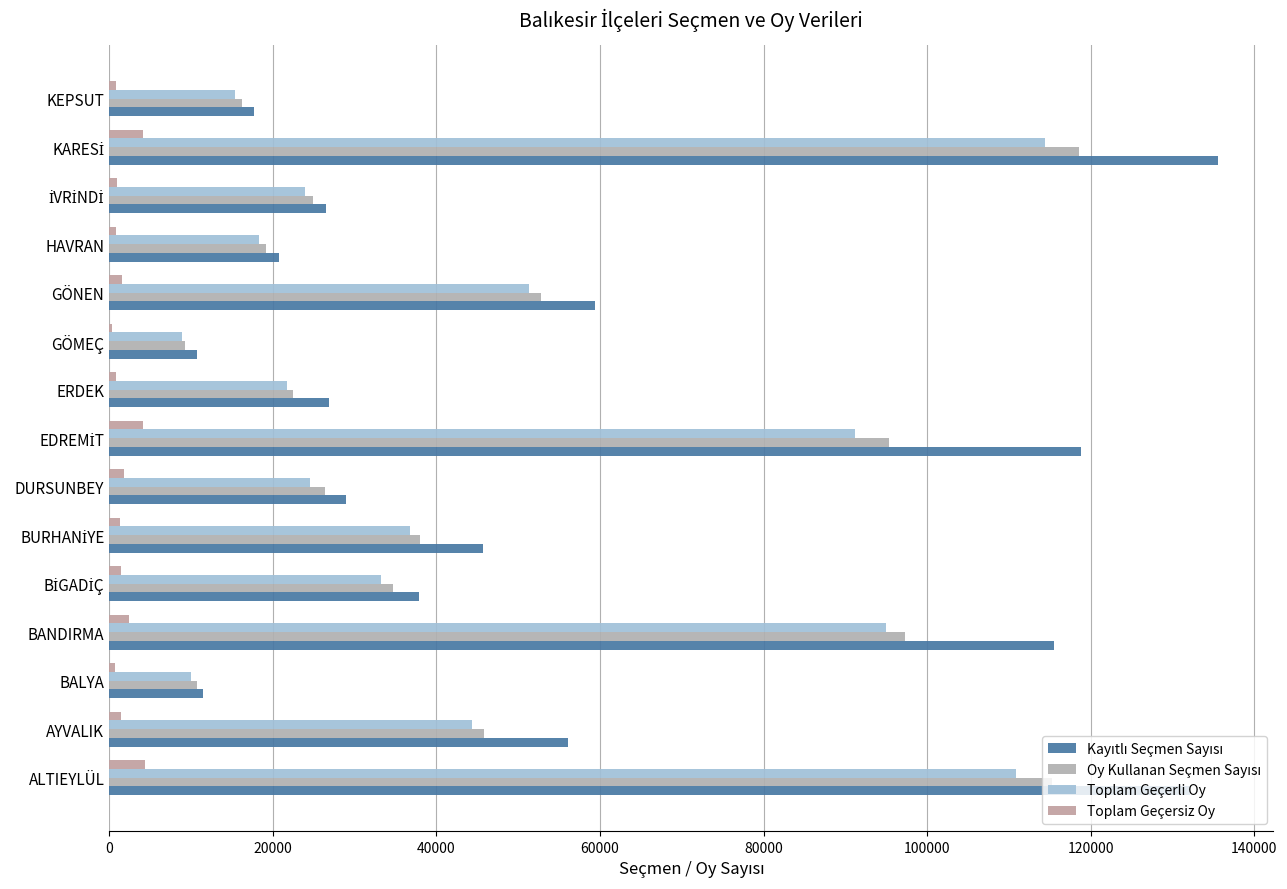

Which series has the largest total across all categories?

Kayıtlı Seçmen Sayısı